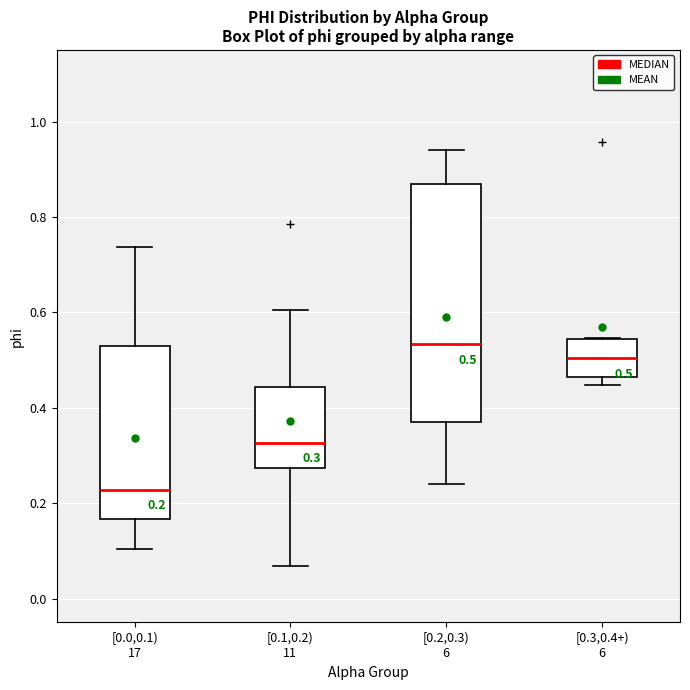

Which box is the tallest, from its lower edge to its upper edge?

[0.2,0.3) 6